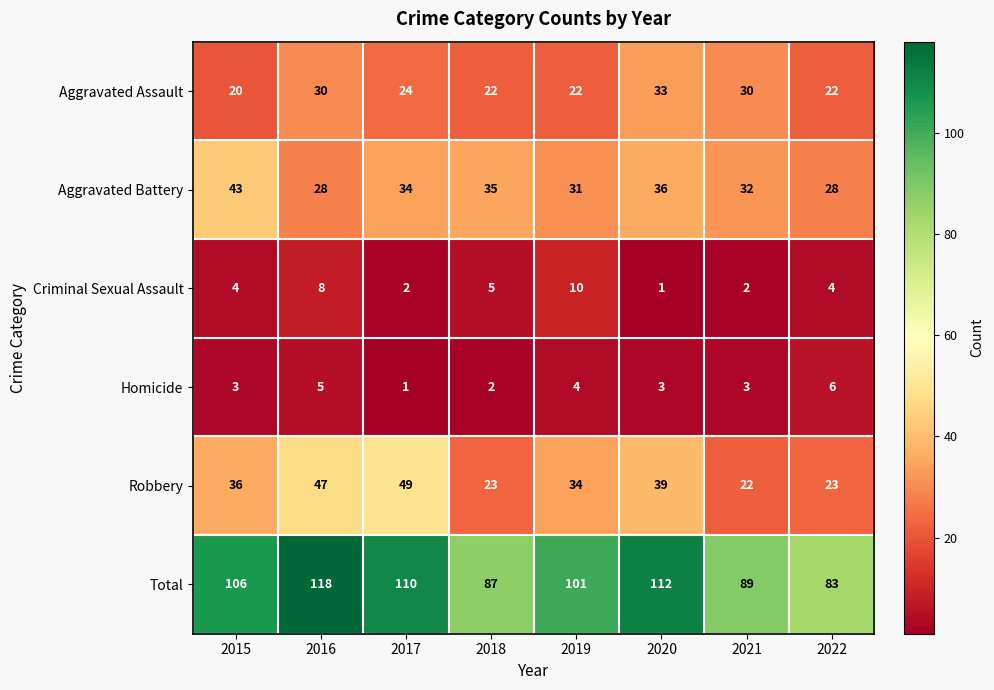

What is the difference between the maximum and minimum values in the Total series?

35